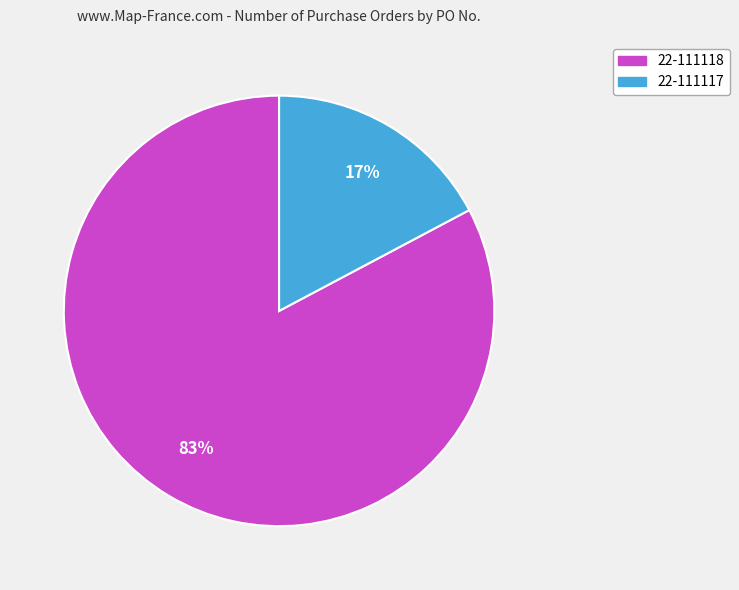

What percentage is the 22-111117 slice, to the nearest percent?

17%